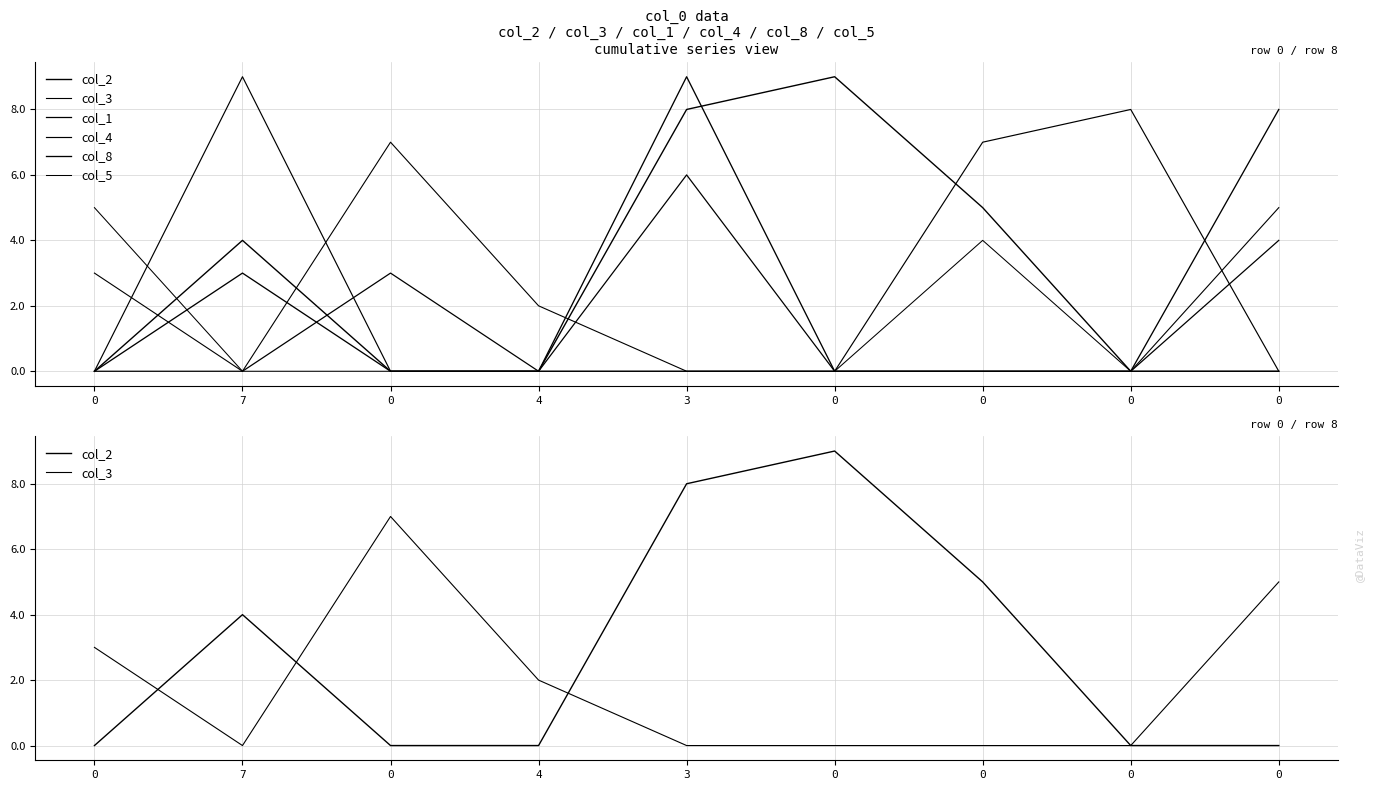

True or false: col_5 and col_3 cross at least once.

False